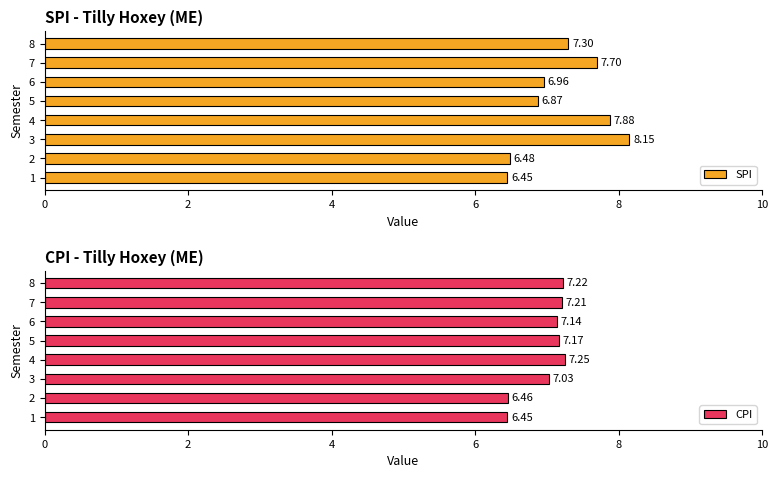

What is the difference between the SPI values at 3 and 6?

1.2